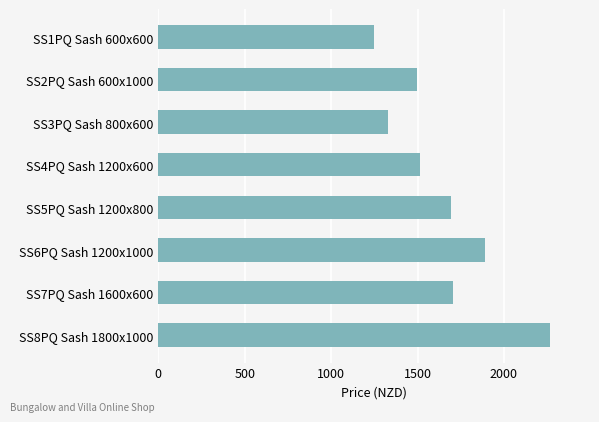

Read the value at SS5PQ Sash 1200x800.

1695.4